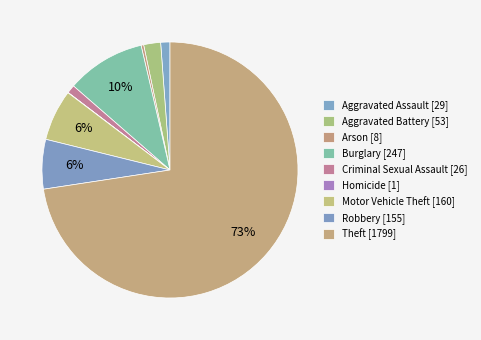

True or false: Homicide accounts for 0% of the total.

True